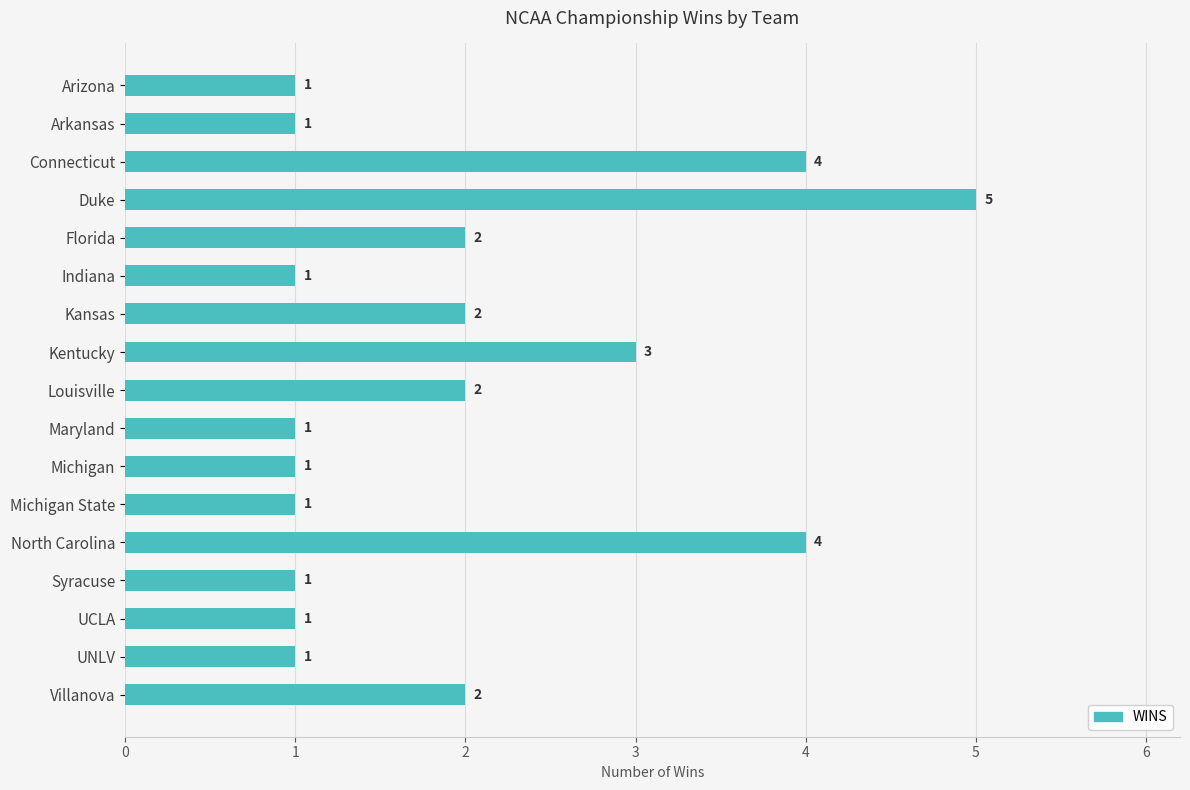

Reading bottom to top, extract all data points from this chart.

2	1	1	1	4	1	1	1	2	3	2	1	2	5	4	1	1